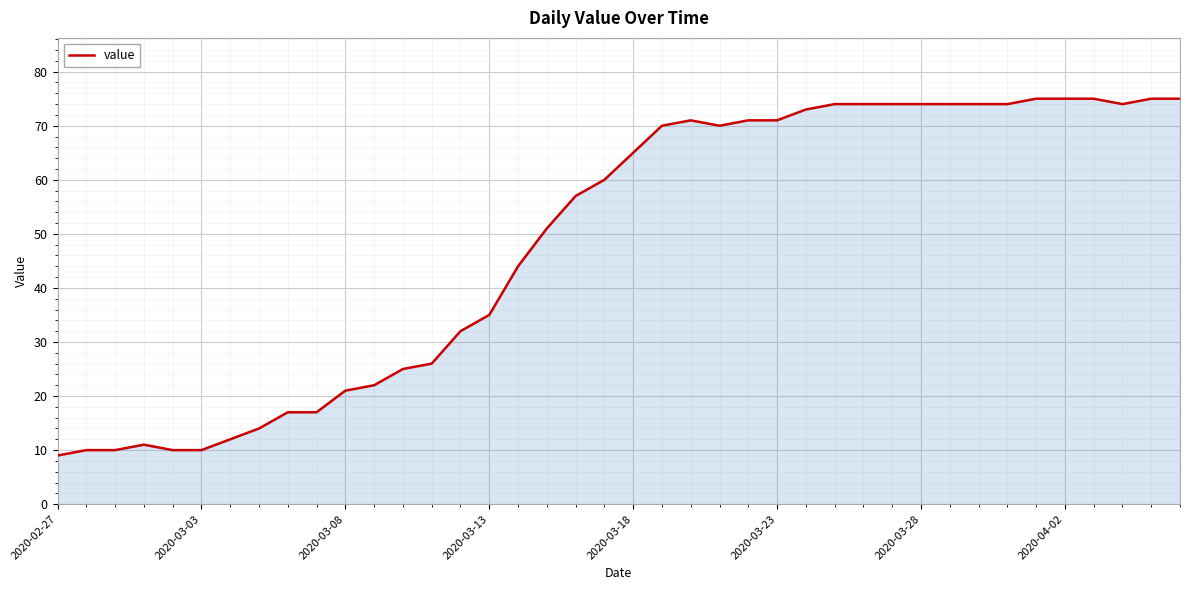

What is the minimum value shown in the chart?

9